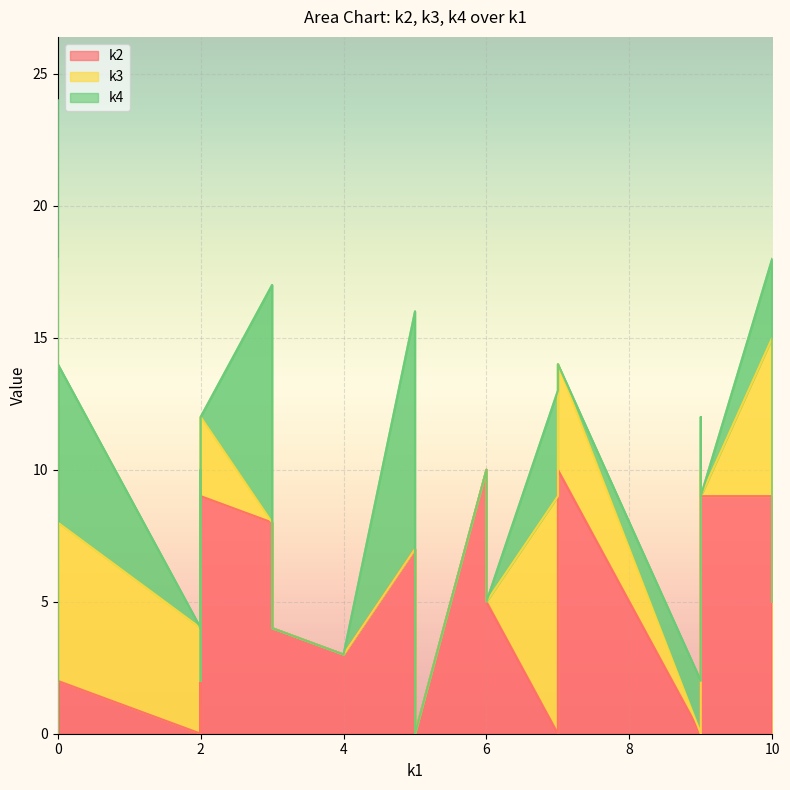

What is the difference between the second highest and second lowest values?

10